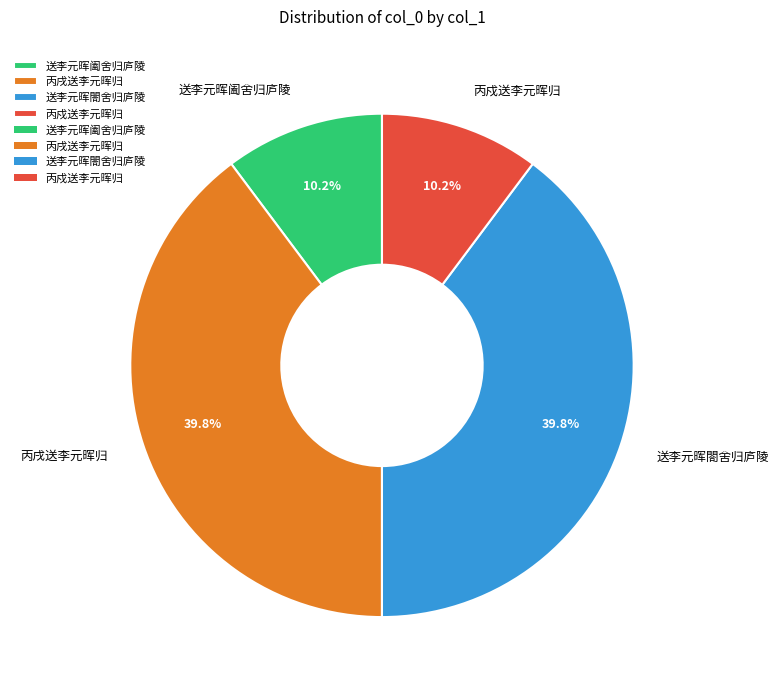

Is there a majority slice in this chart?

No